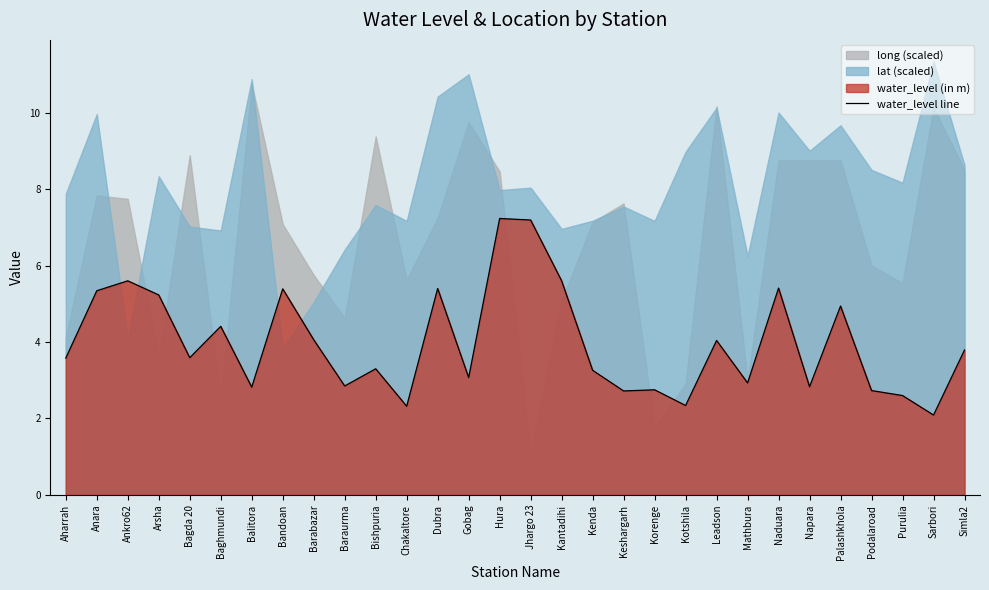

Where is the data nearest to the value 4?

Leadson